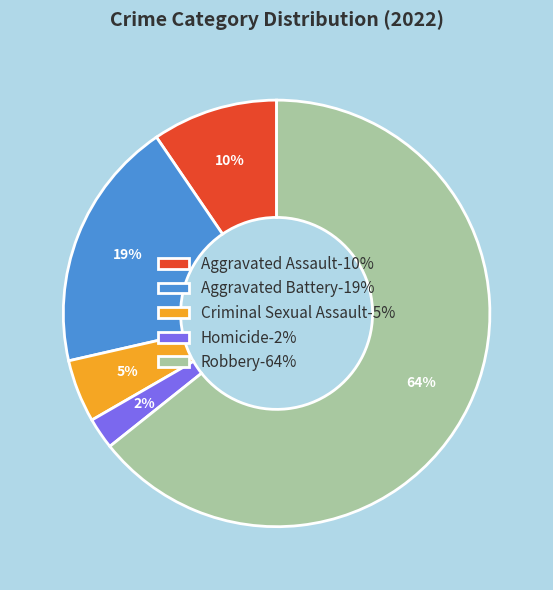

Which slice is the largest?

Robbery